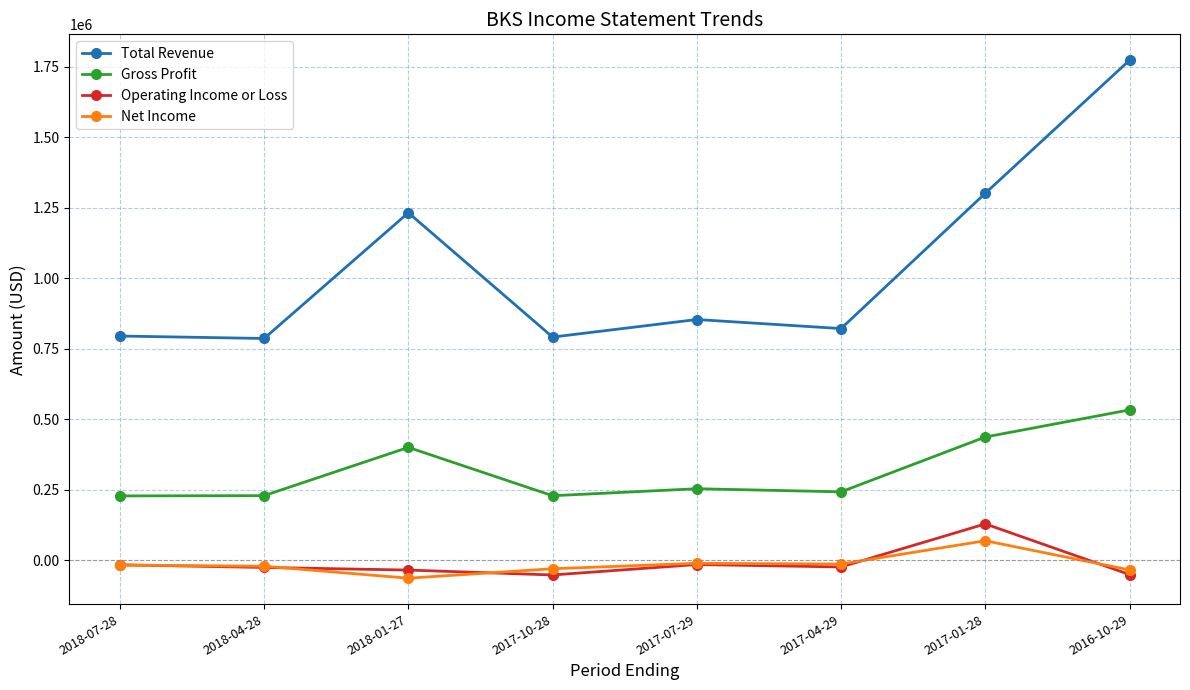

What is the label of the 5th point from the left?

2017-07-29